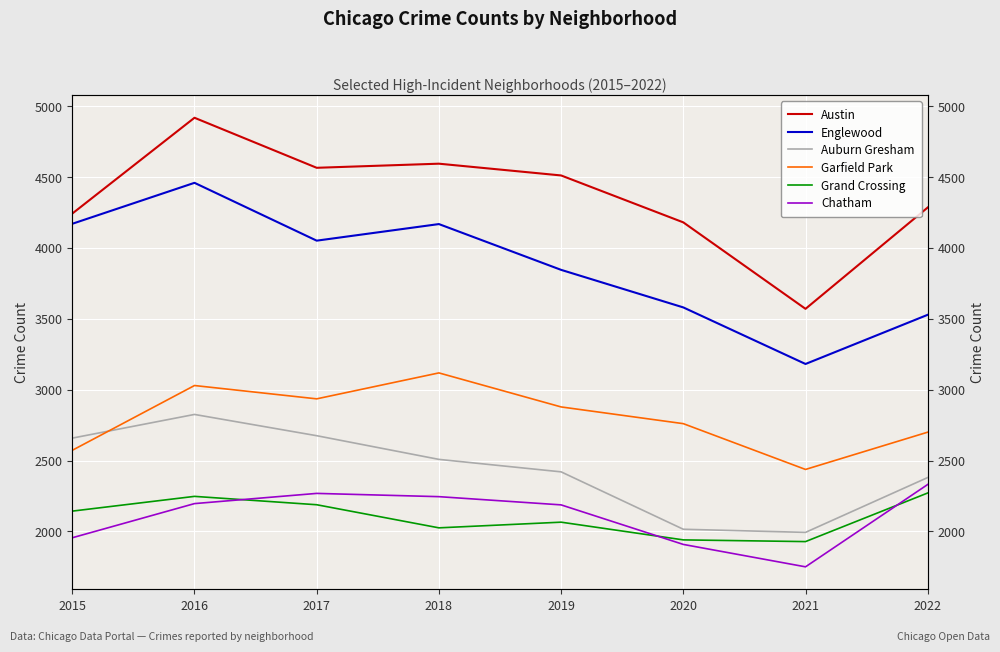

What is the minimum value shown in the chart?

1750